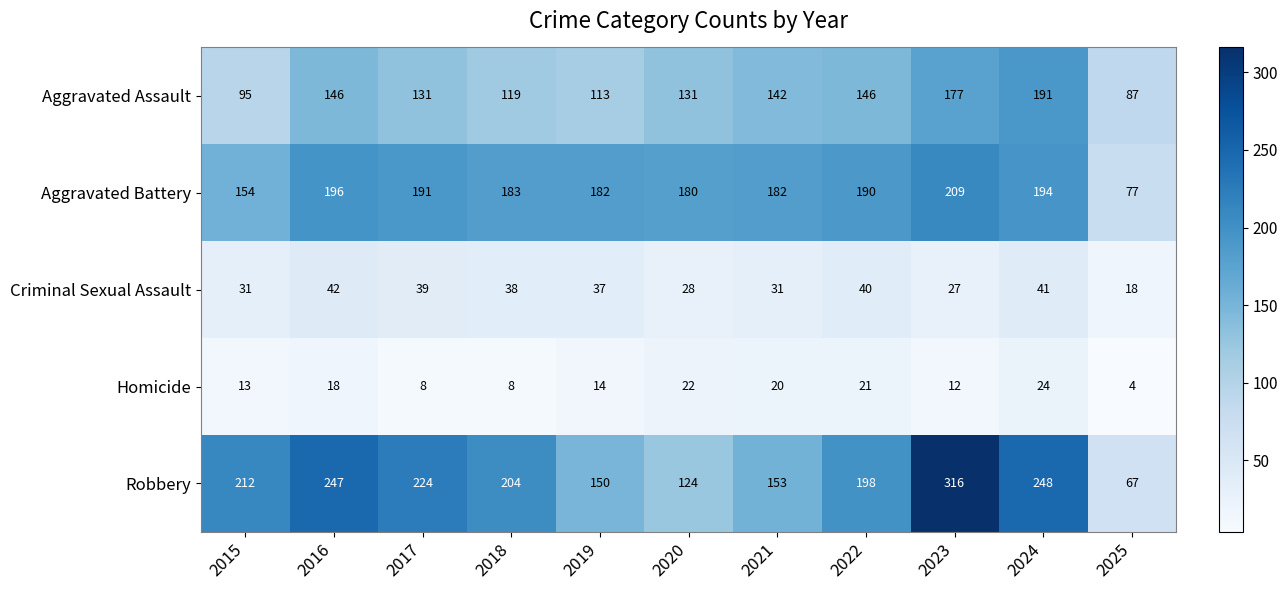

Which series has the largest range (max minus min)?

Robbery